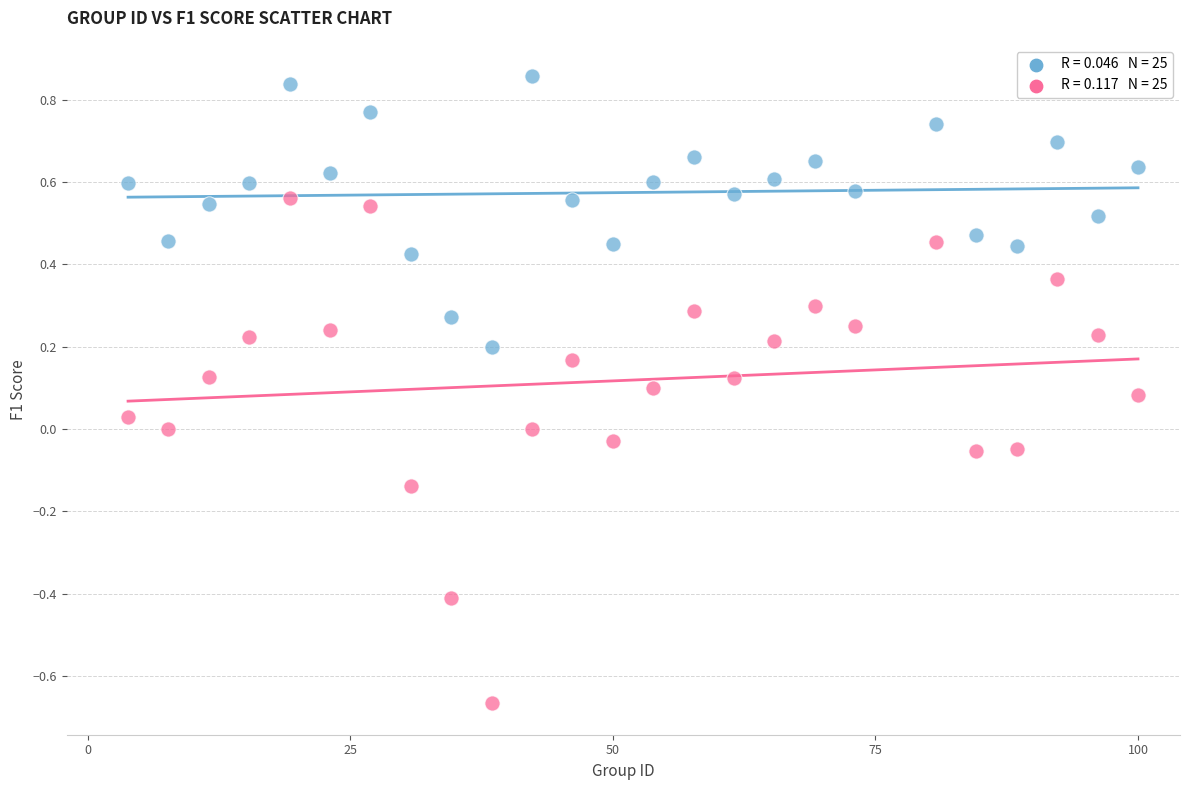

Across all data points, what is the range of Y values (max minus min)?

1.5